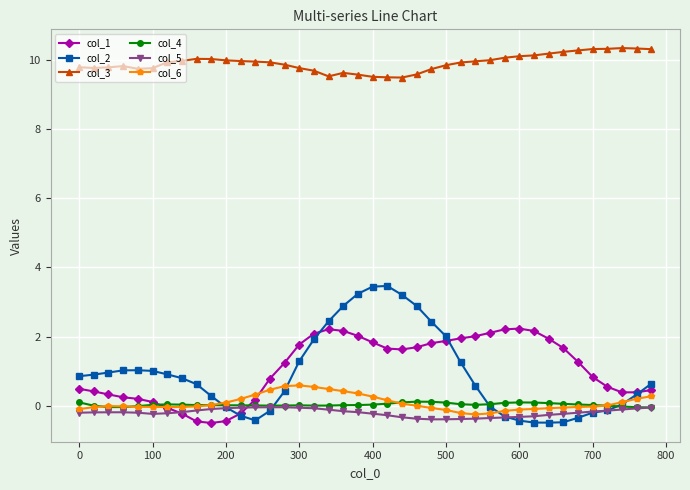

Which series has the largest total across all categories?

col_3